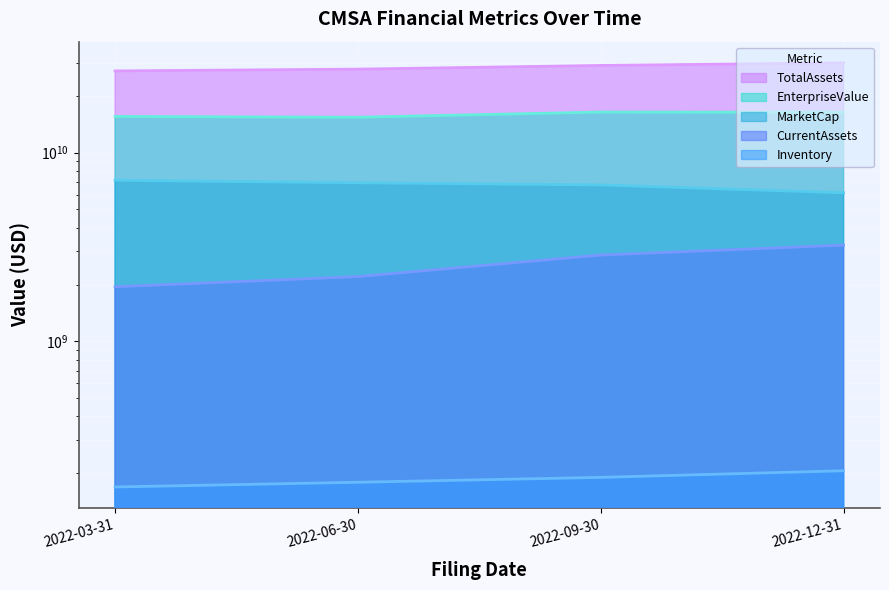

True or false: CurrentAssets and Inventory intersect in this chart.

False